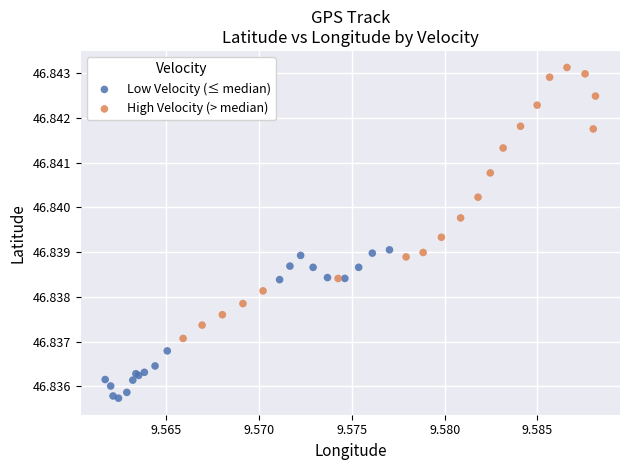

What are all the series names shown in the legend?

Low Velocity (≤ median), High Velocity (> median)